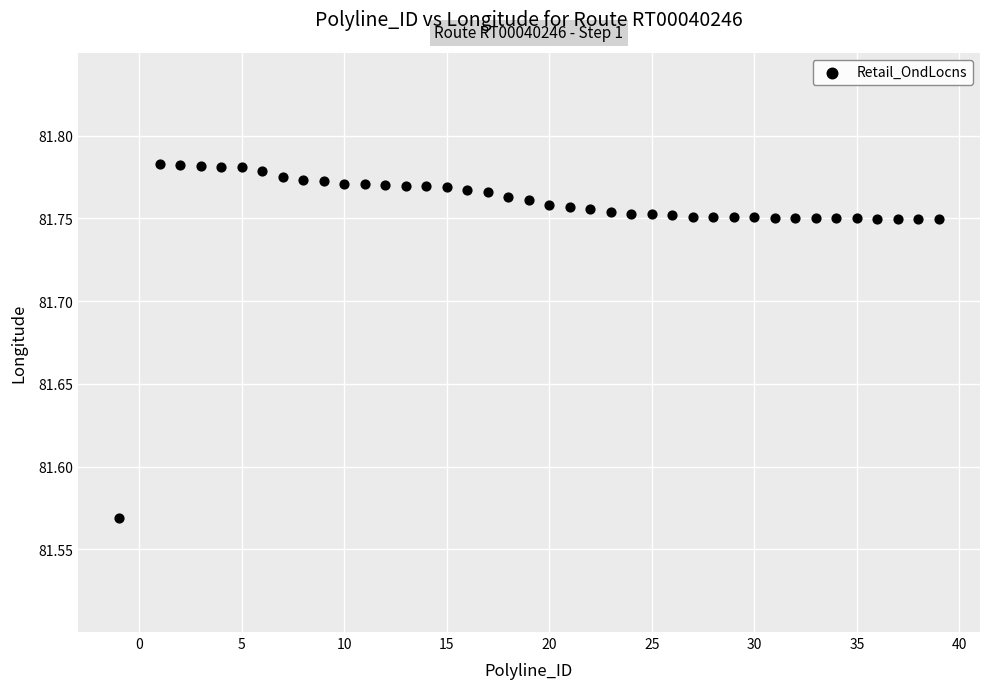

How many data points are displayed?

40